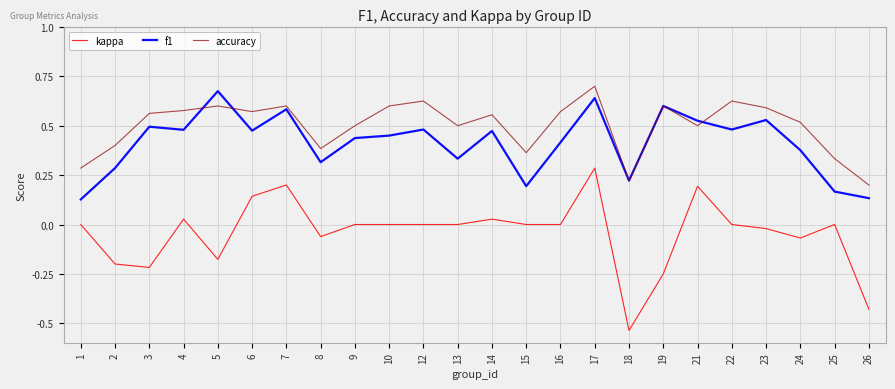

At which label does kappa reach its peak?

17